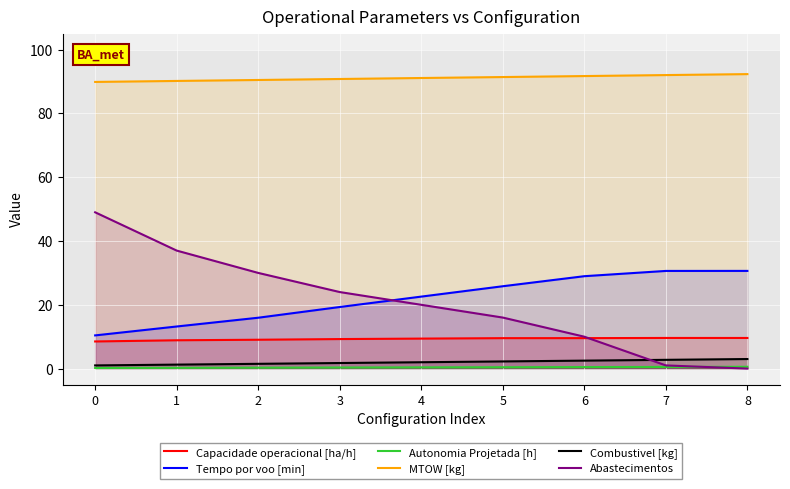

True or false: MTOW [kg] and Combustivel [kg] intersect in this chart.

False